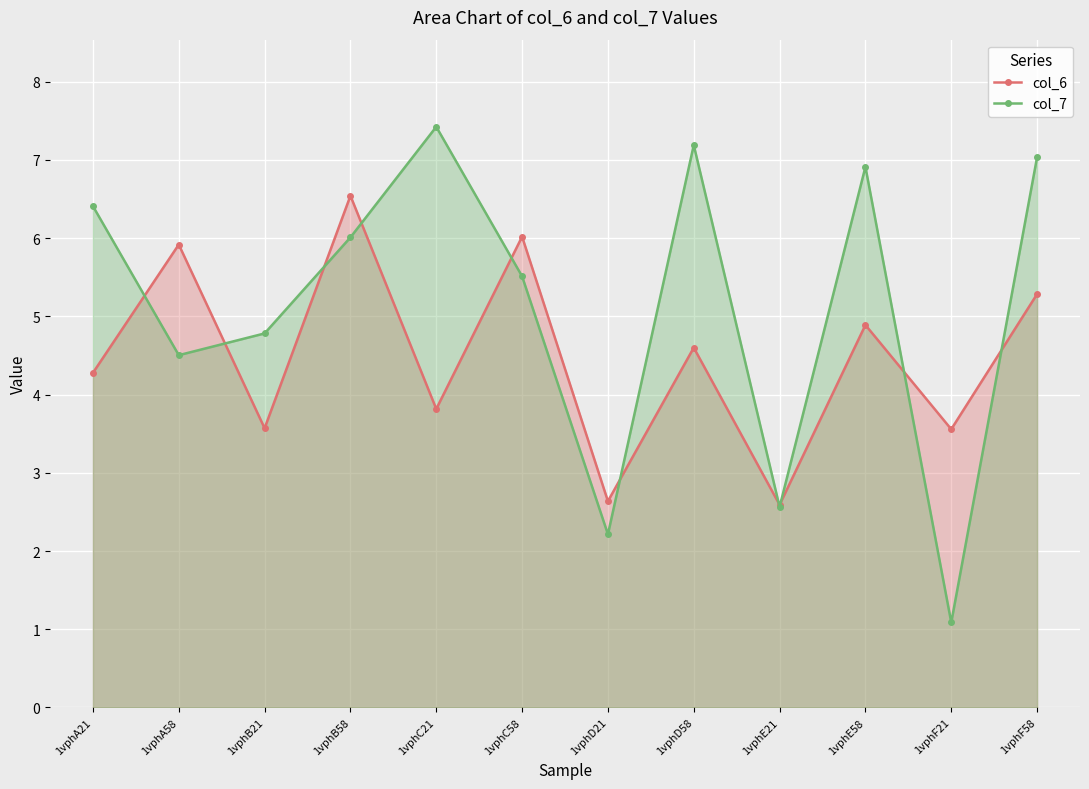

Reading right to left, extract all data points from this chart.

col_6: 1vphF58=5.3	1vphF21=3.6	1vphE58=4.9	1vphE21=2.6	1vphD58=4.6	1vphD21=2.6	1vphC58=6.0	1vphC21=3.8	1vphB58=6.5	1vphB21=3.6	1vphA58=5.9	1vphA21=4.3
col_7: 1vphF58=7.0	1vphF21=1.1	1vphE58=6.9	1vphE21=2.6	1vphD58=7.2	1vphD21=2.2	1vphC58=5.5	1vphC21=7.4	1vphB58=6.0	1vphB21=4.8	1vphA58=4.5	1vphA21=6.4